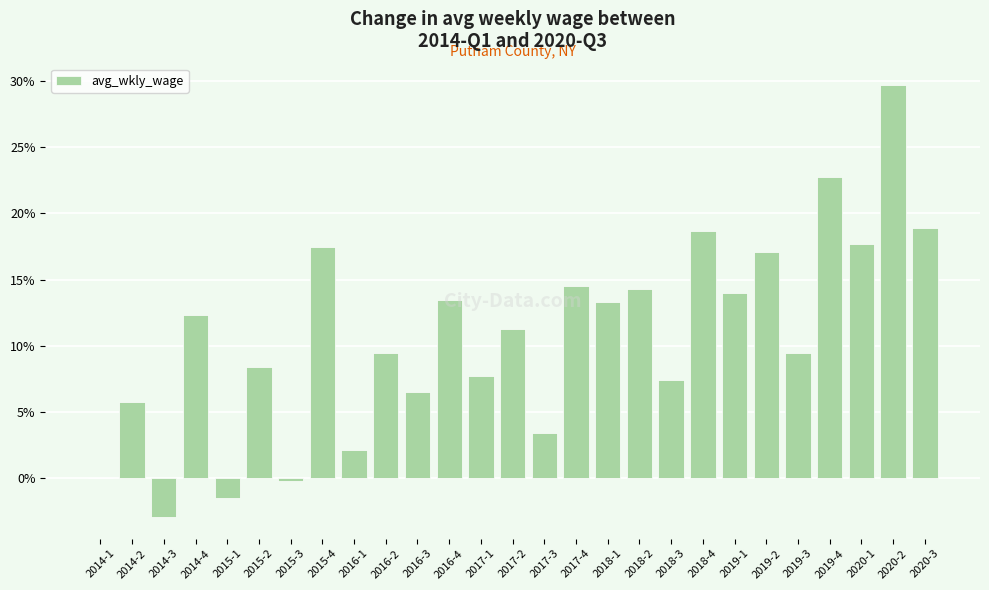

What is the difference between the values at 2016-3 and 2019-2?

10.6